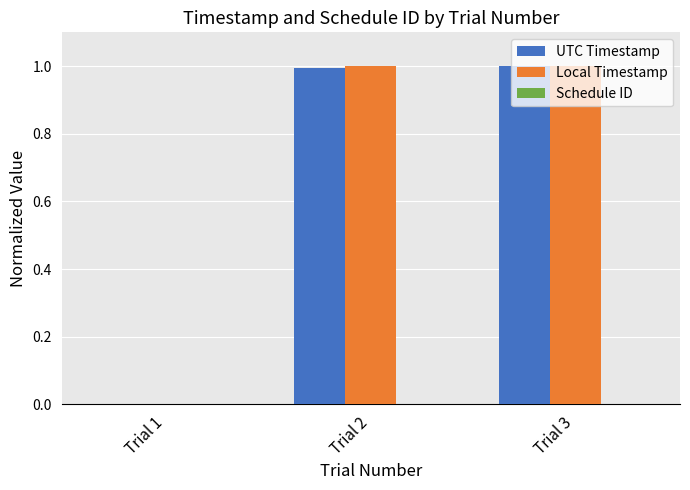

The Local Timestamp series shows -0.3 at Trial 1. True or false?

False